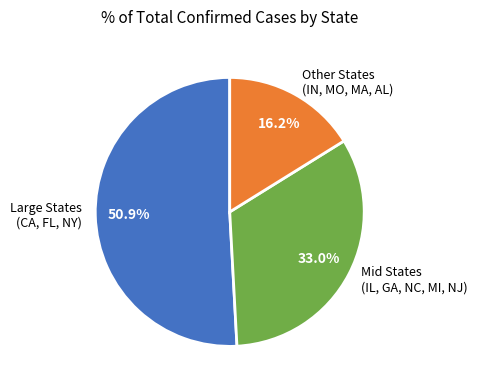

What is the largest slice in the pie chart?

Large States (CA, FL, NY)